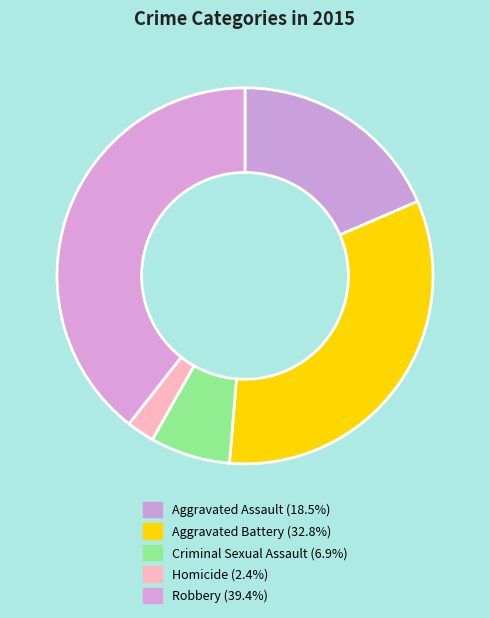

Approximately how many times larger is the value at Robbery compared to Aggravated Assault?

2.1